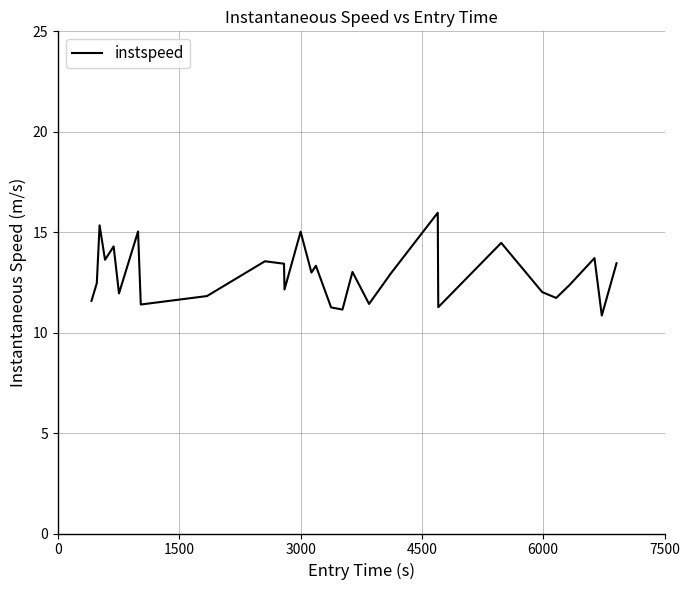

What is the maximum value shown in the chart?

16.0